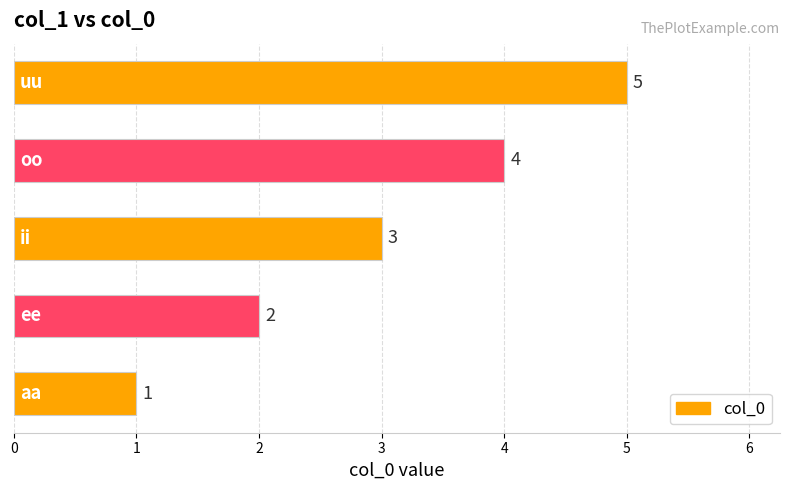

Are the bars grouped side by side (vs. stacked)?

No